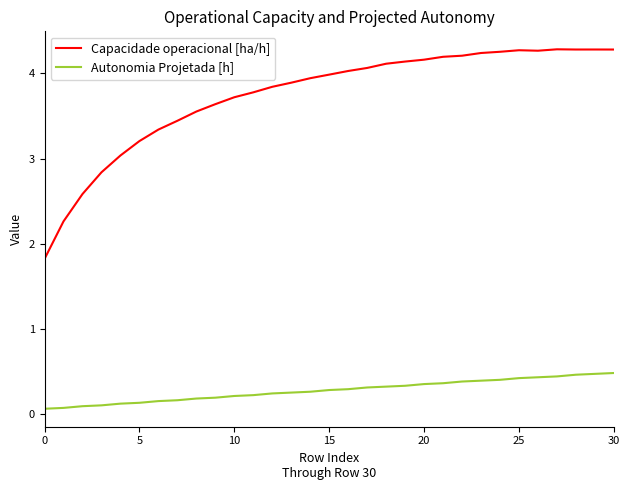

What is the difference between the maximum and minimum values in the Autonomia Projetada [h] series?

0.4